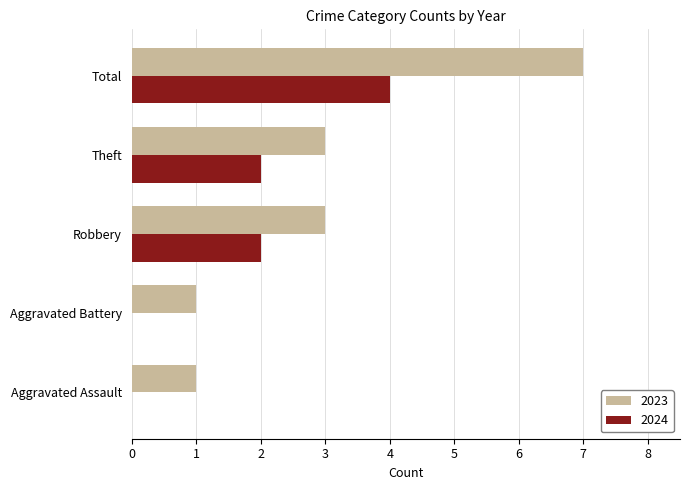

Which label corresponds to the largest value in the chart?

Total